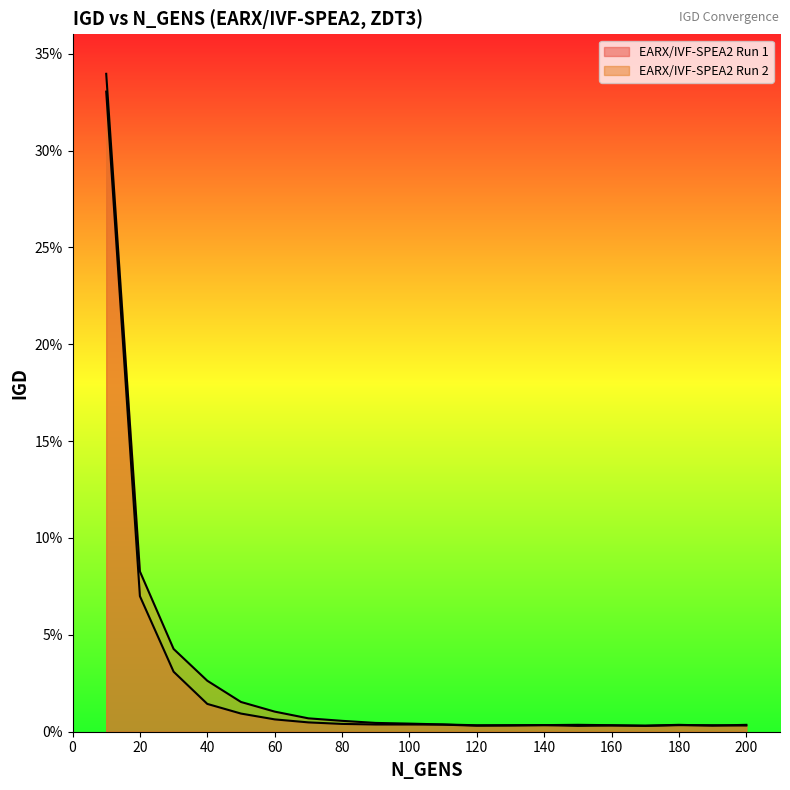

Where do EARX/IVF-SPEA2 Run 1 and EARX/IVF-SPEA2 Run 2 first cross each other?

130 and 140